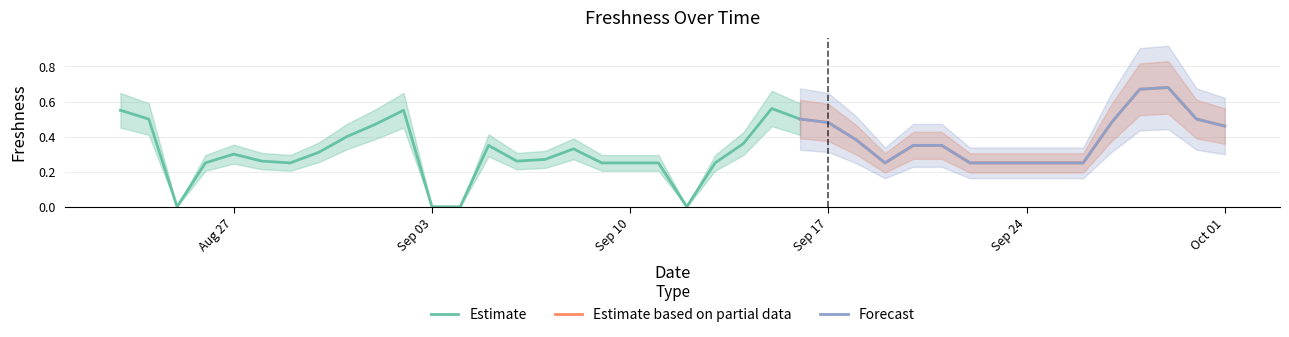

What is the label of the 22nd point from the left?

2018-09-13